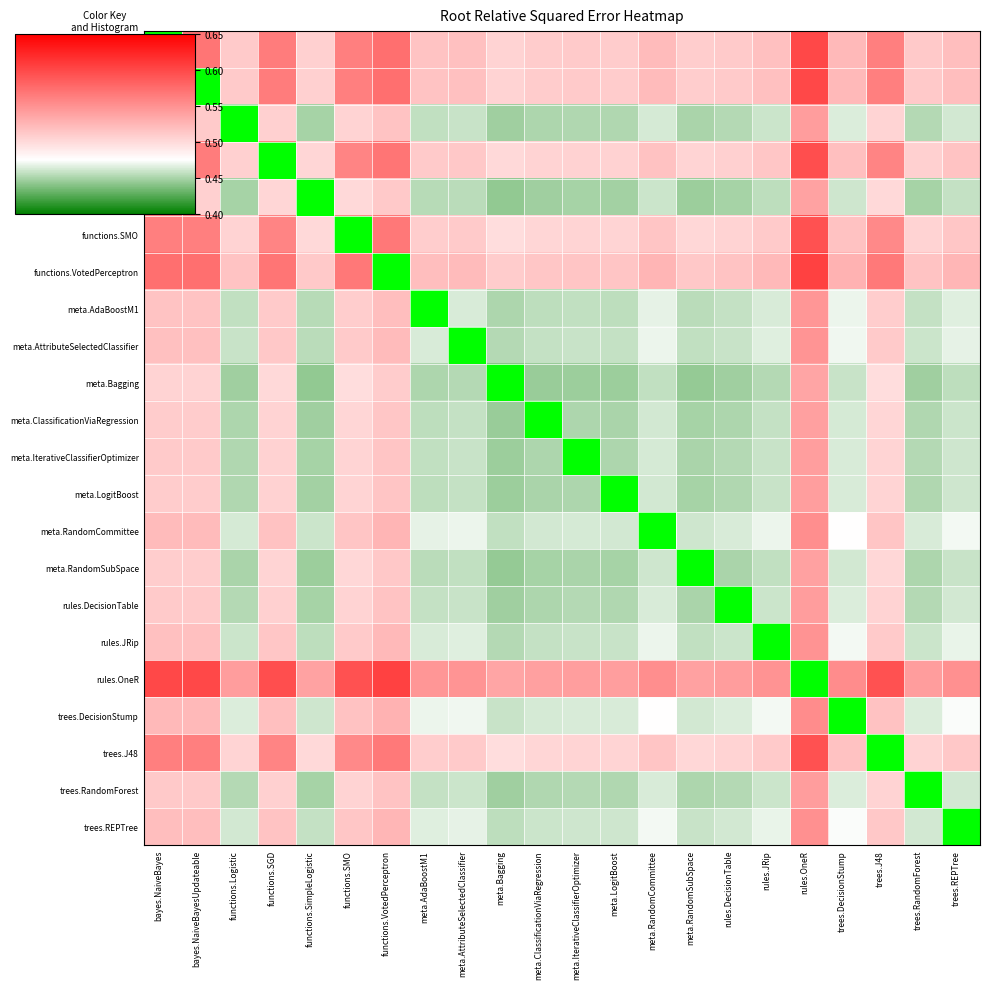

Is it true that functions.SimpleLogistic equals 0.5 at meta.AttributeSelectedClassifier?

True